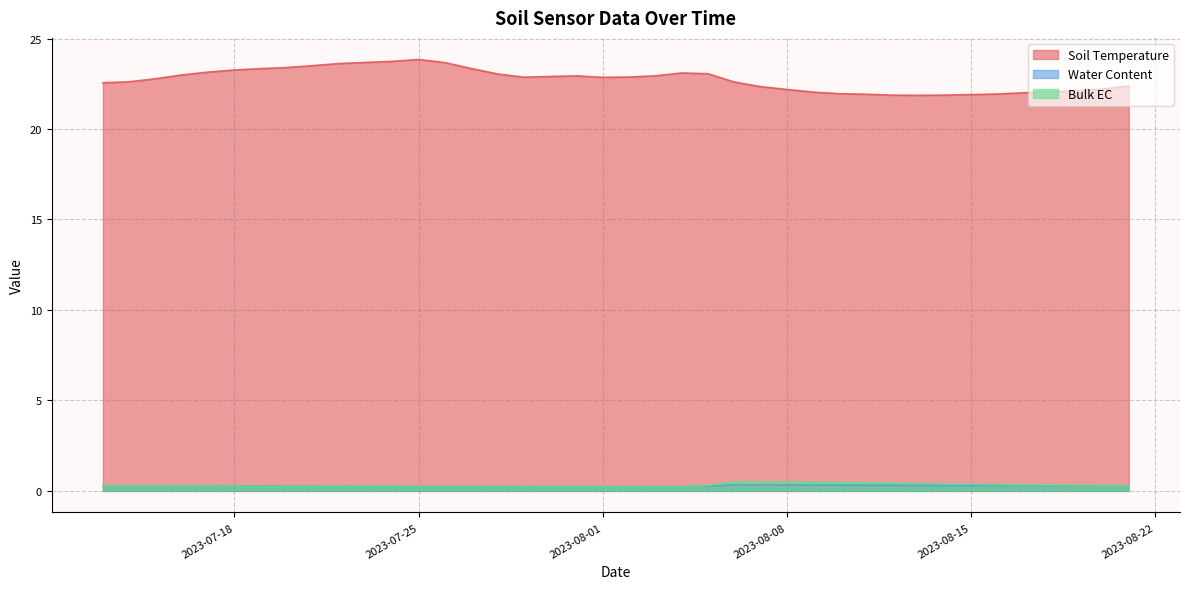

What is the spread (max minus min) of values at 2023-08-12?

21.6